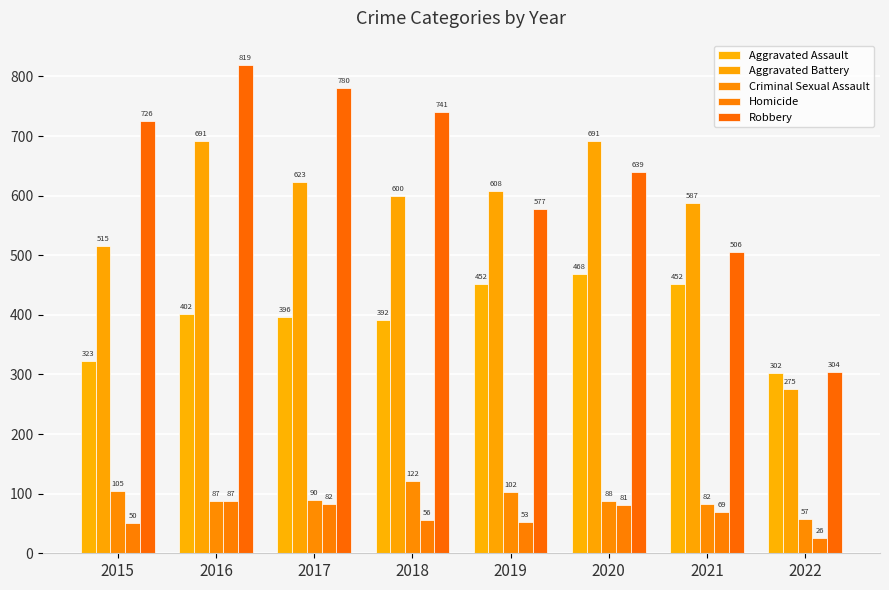

Which series changed the most between 2020 and 2021?

Robbery